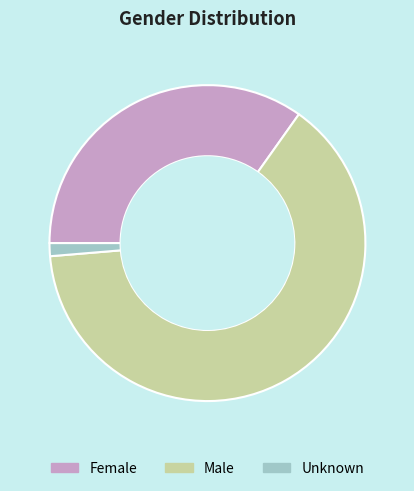

Is Female the majority of the pie?

No